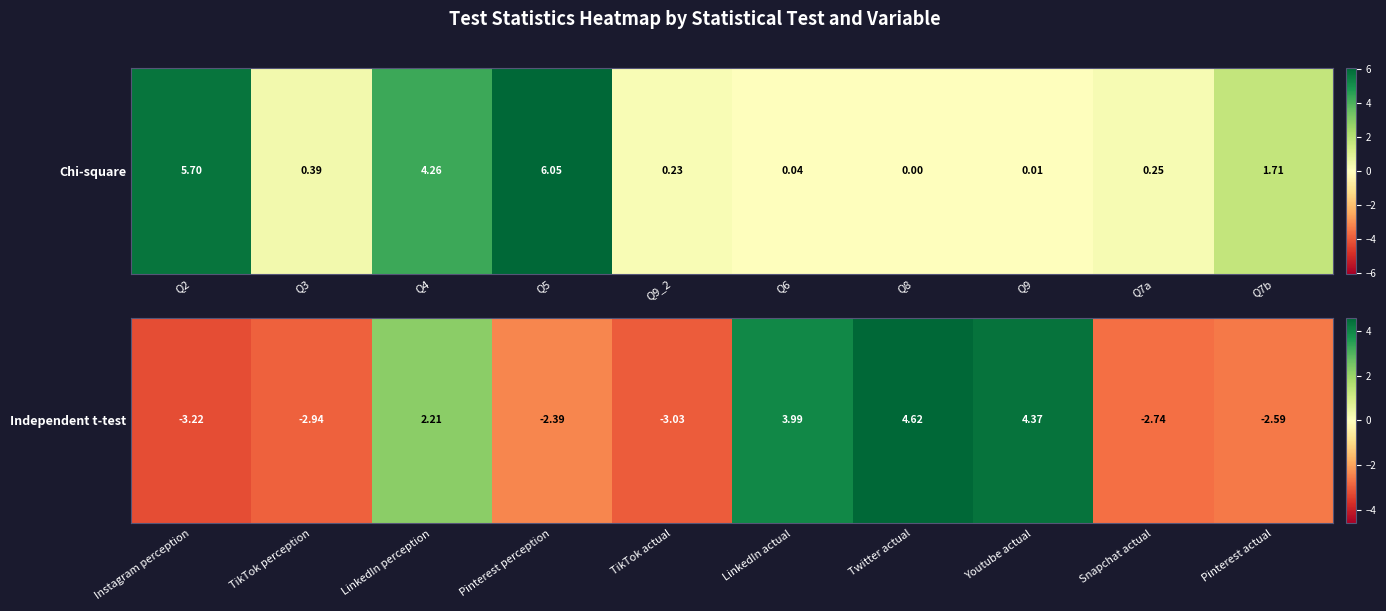

How many negative values are there?

6